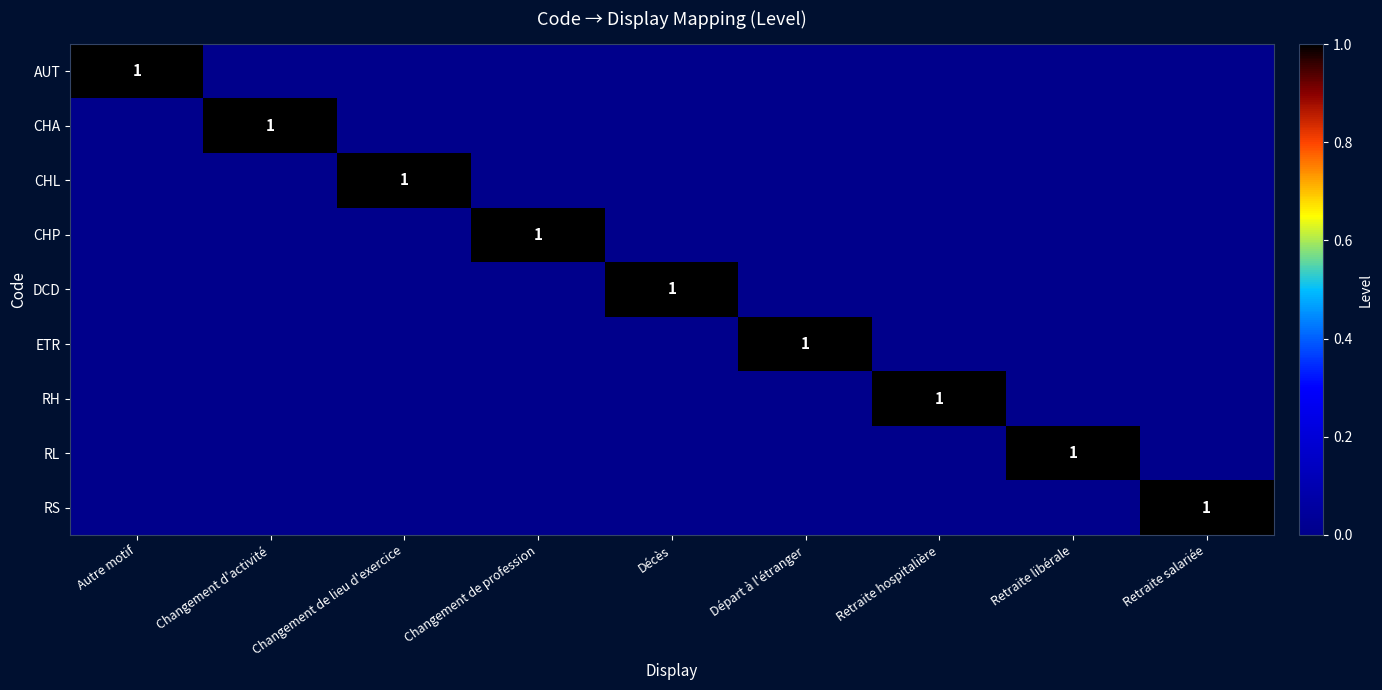

Which series changed the most between Changement de profession and Retraite salariée?

CHP